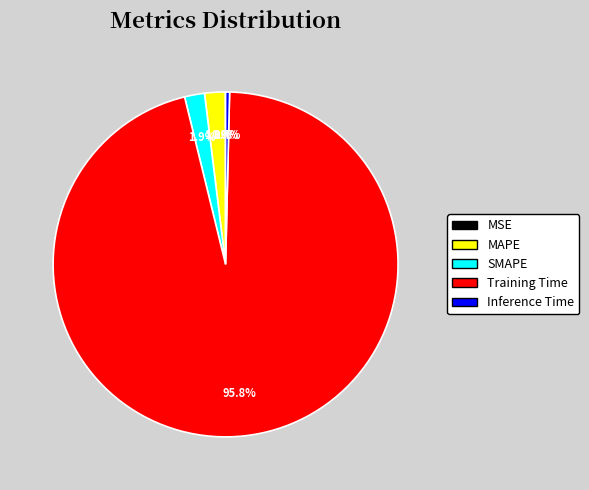

Which slice represents more than half of the pie?

Training Time